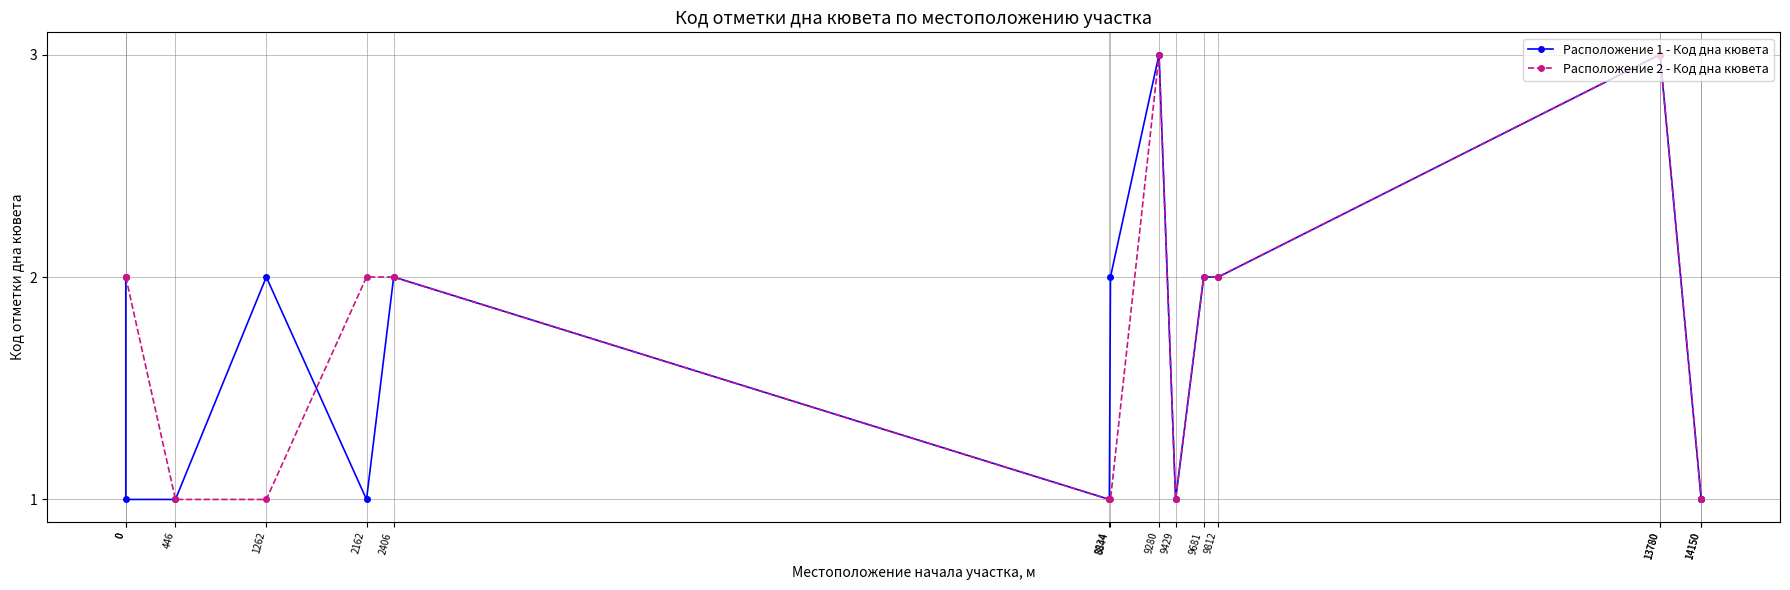

True or false: Расположение 2 - Код дна кювета has more than 1 interior local peaks.

False